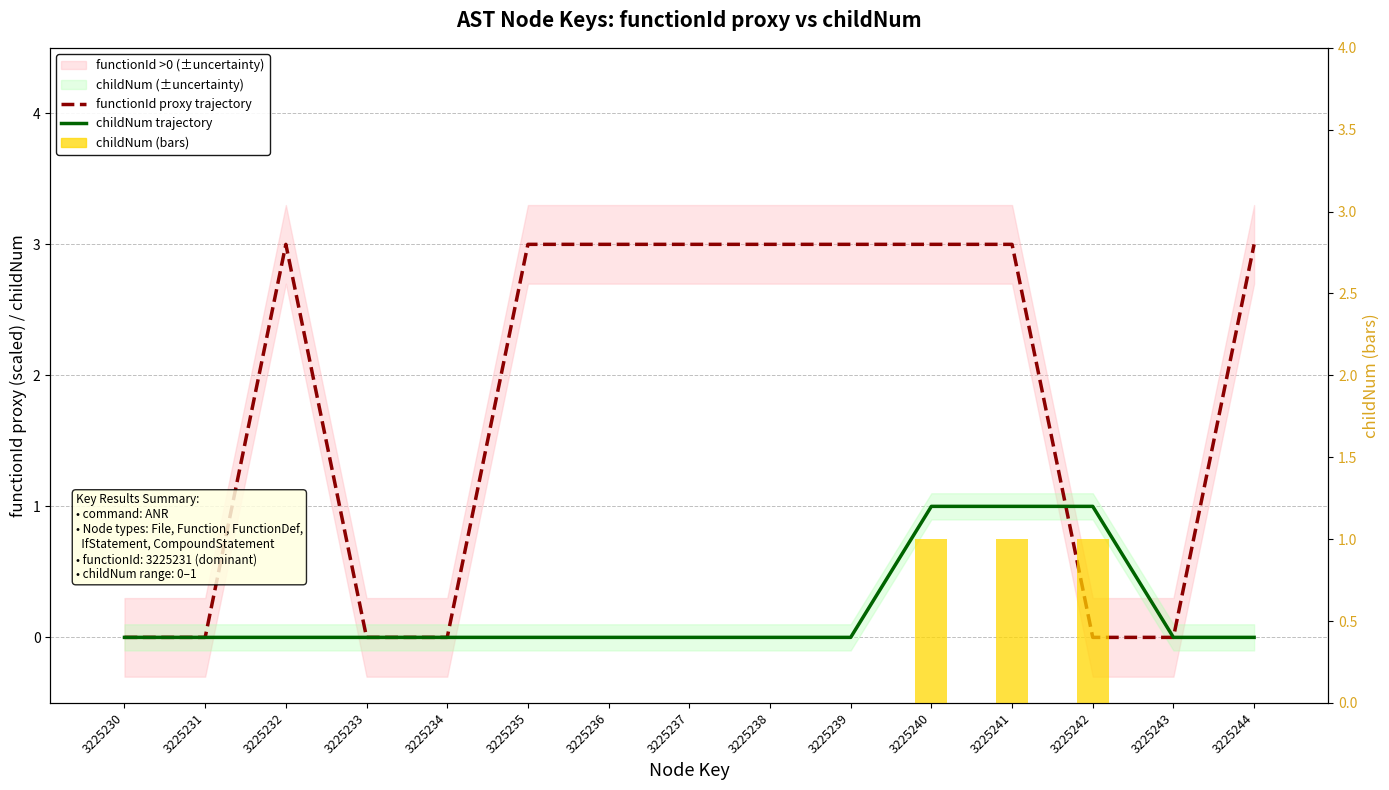

Is it true that childNum trajectory equals 0 at 3225230?

True